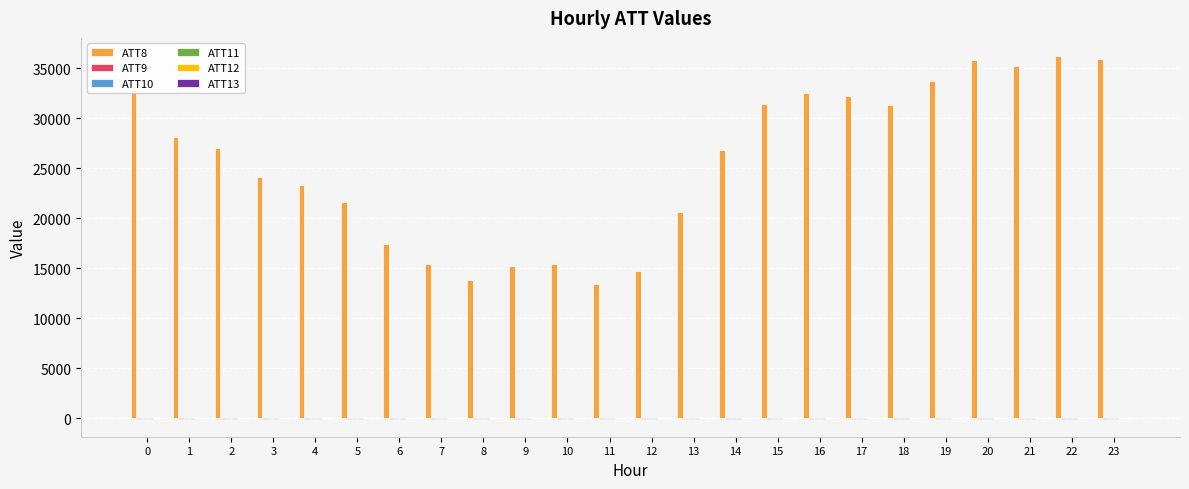

What is the maximum value shown in the chart?

36200.0